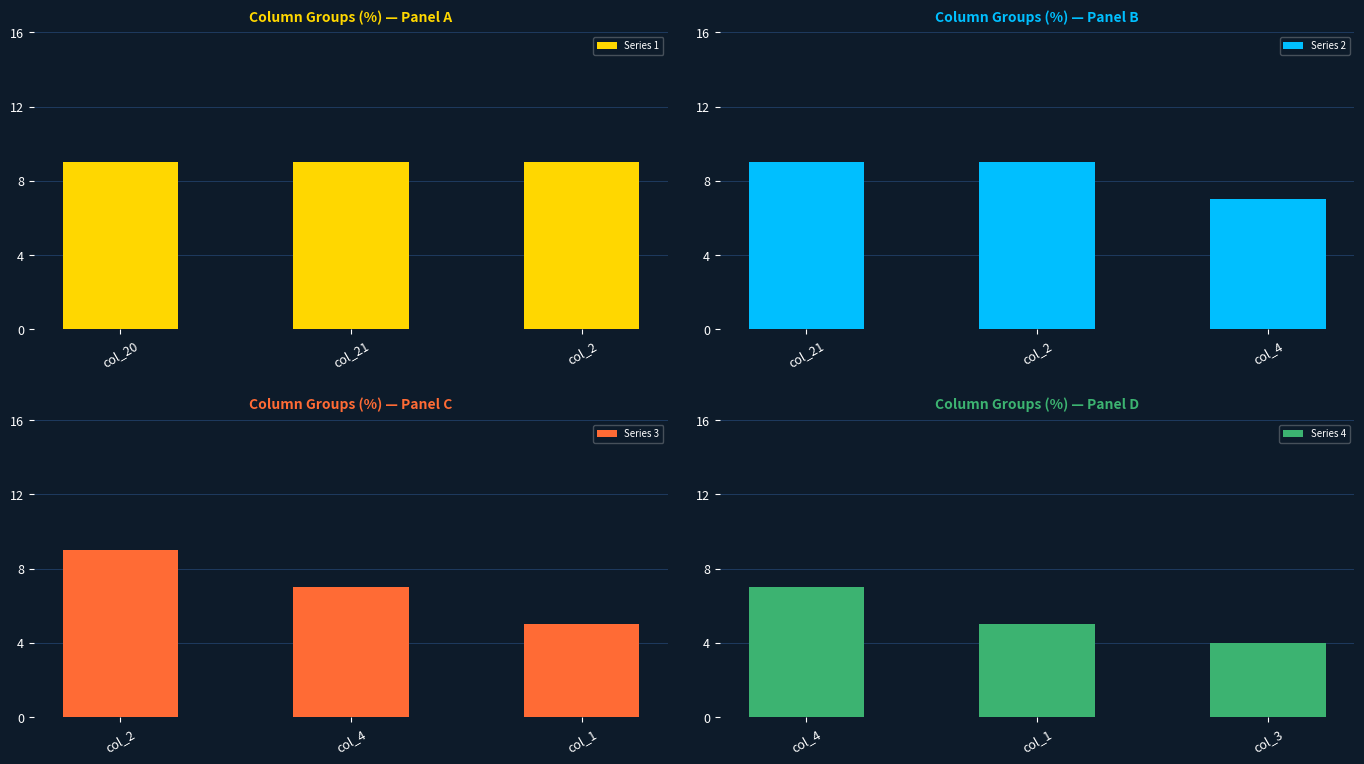

How many values in the Series 3 series are below 7?

1